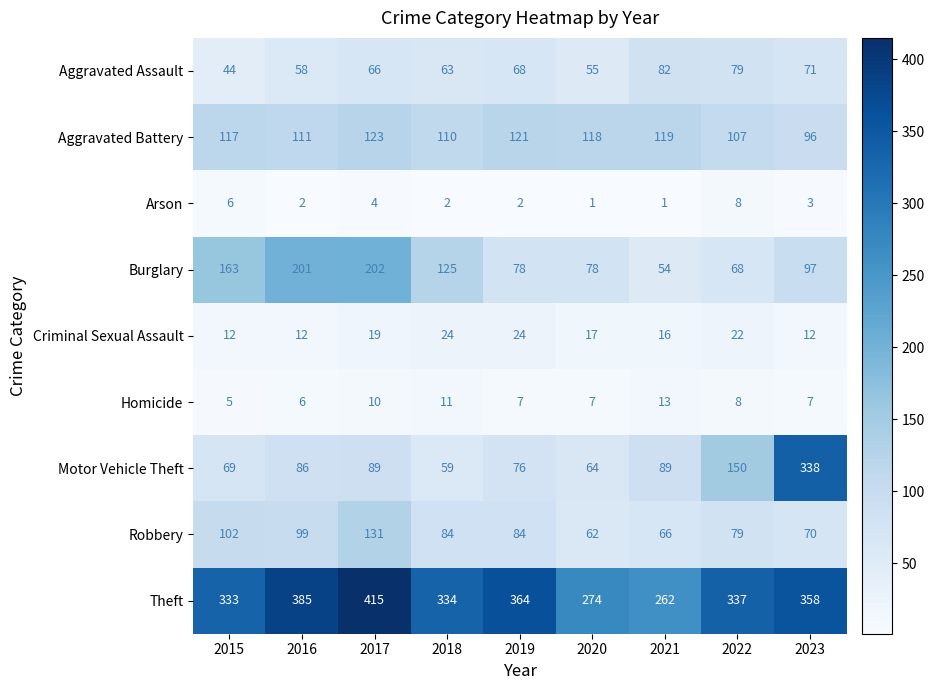

How many series are shown in this chart?

9